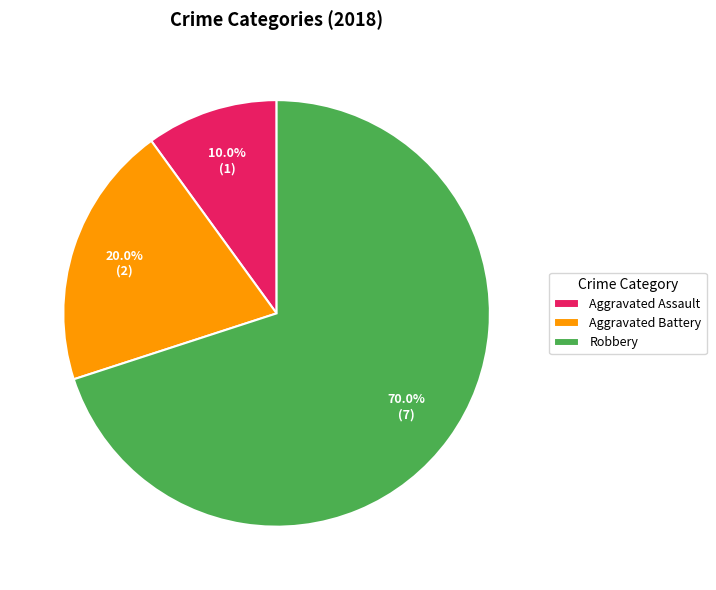

What is the largest slice in the pie chart?

Robbery